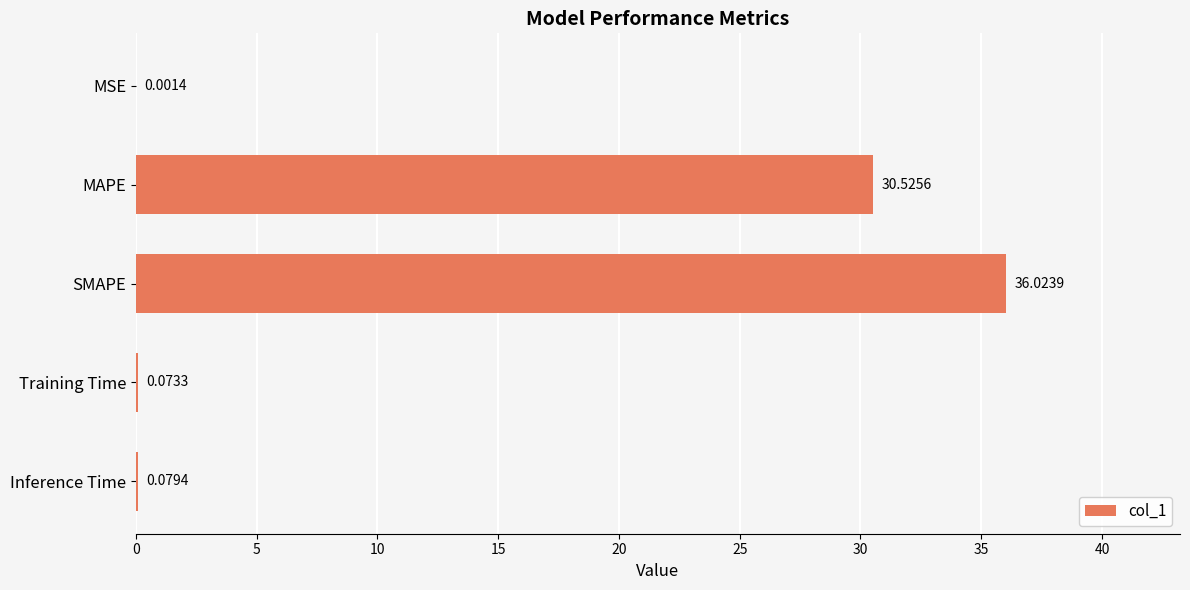

What is the sum of all values?

66.7